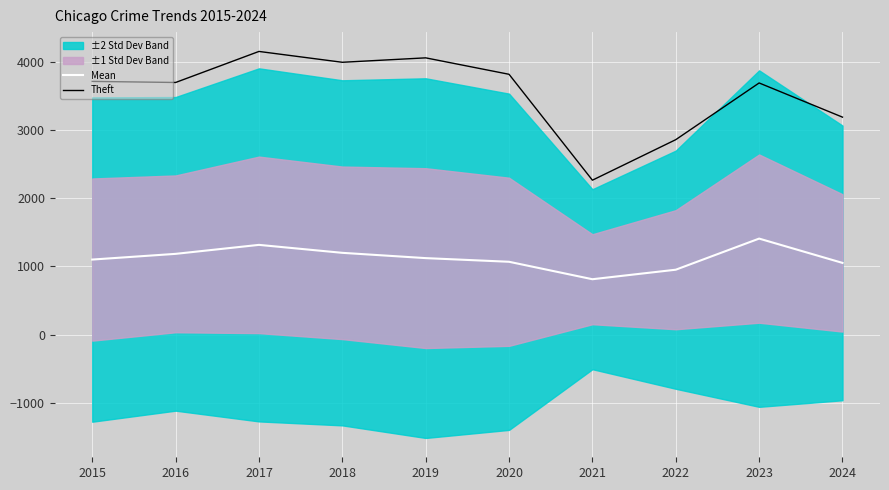

Where does the Mean series first go above 1119?

2016